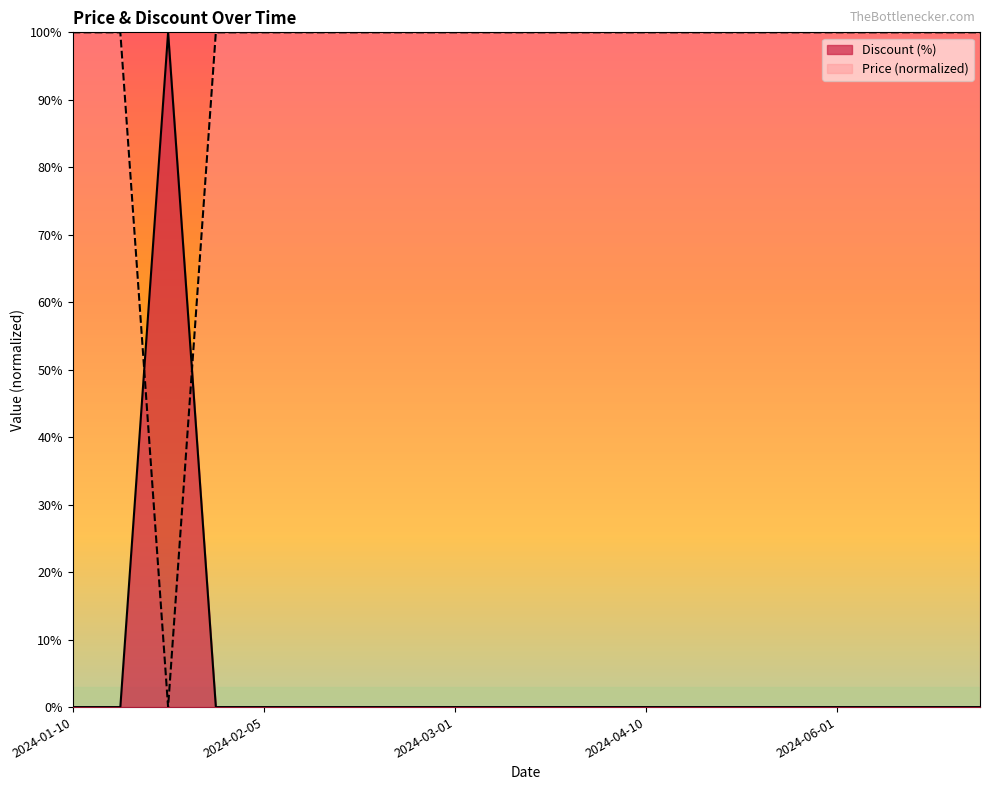

At how many categories does at least one series exceed 85?

20